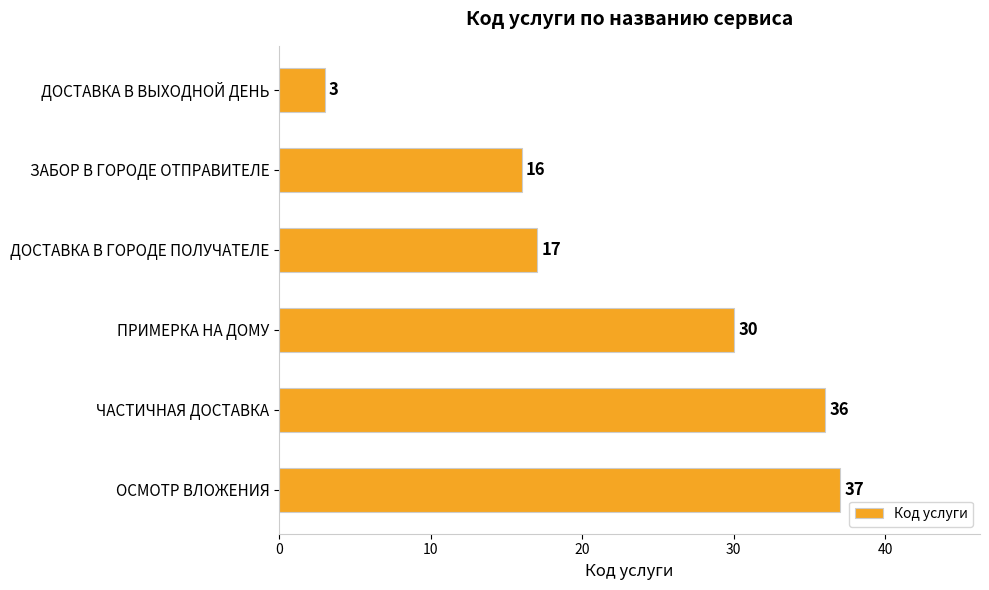

What is the average value?

23